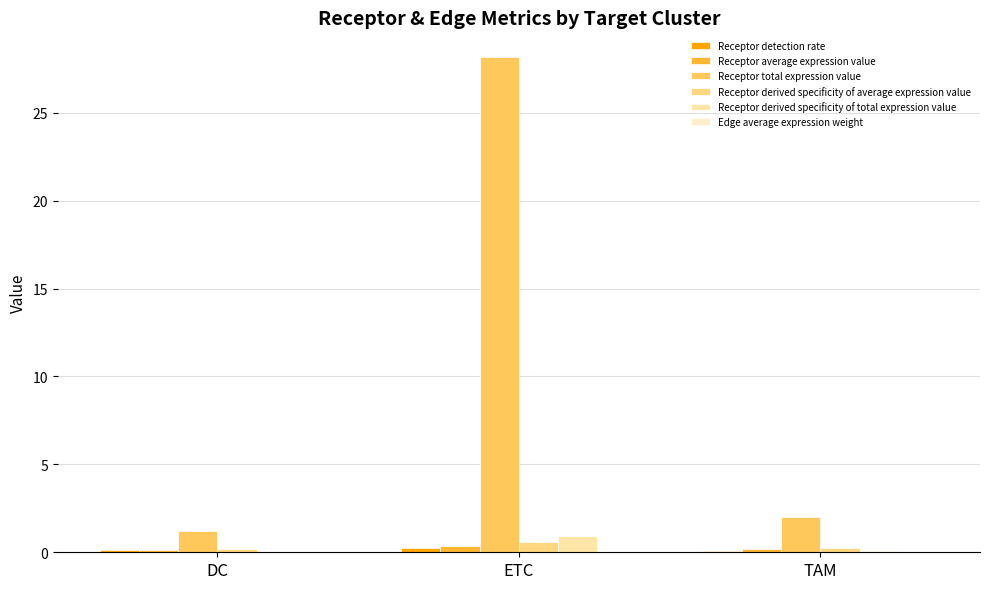

Which series changed the most between DC and ETC?

Receptor total expression value